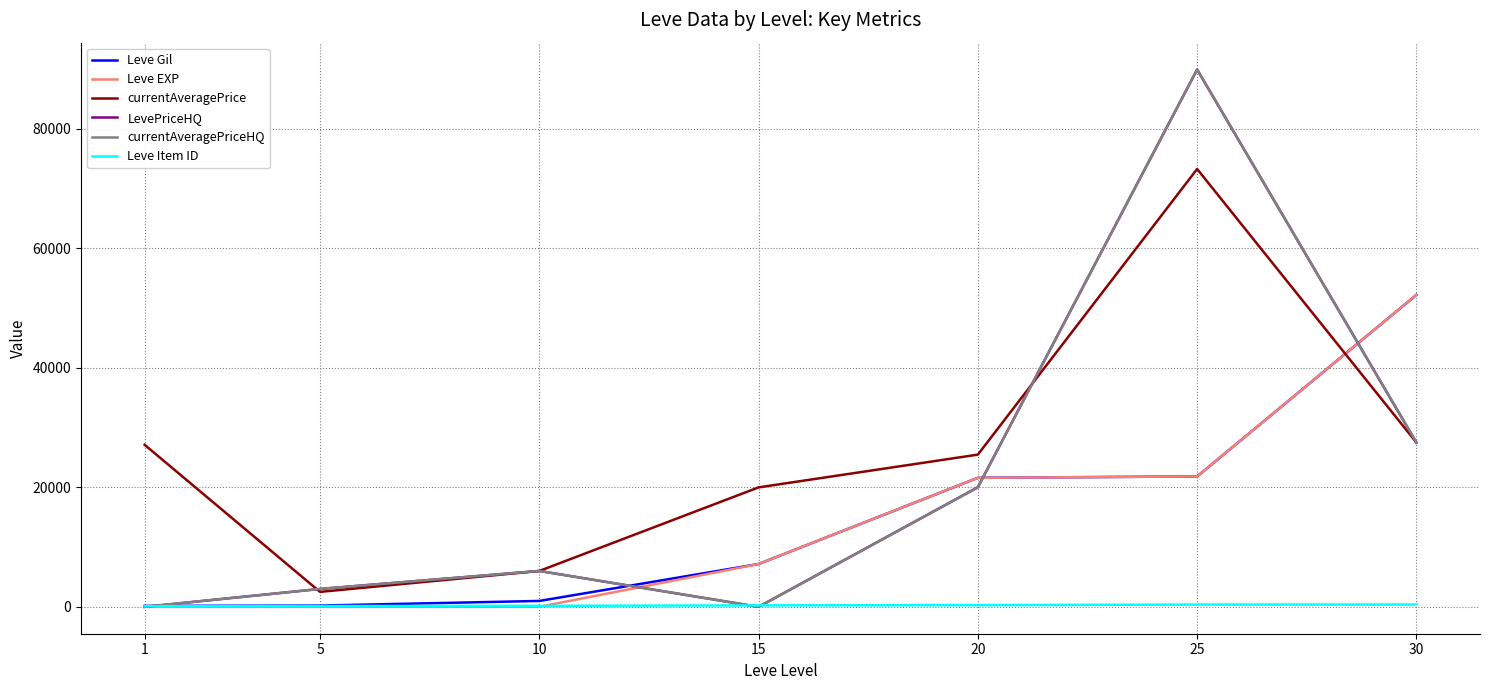

How many series are shown in this chart?

6